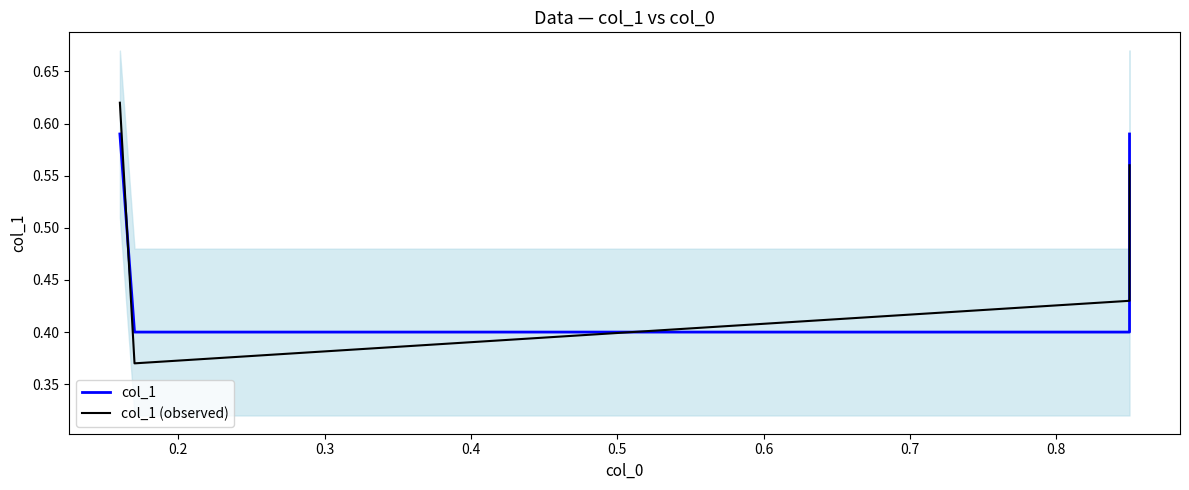

Is it true that col_1 equals 0.4 at 0.2?

True